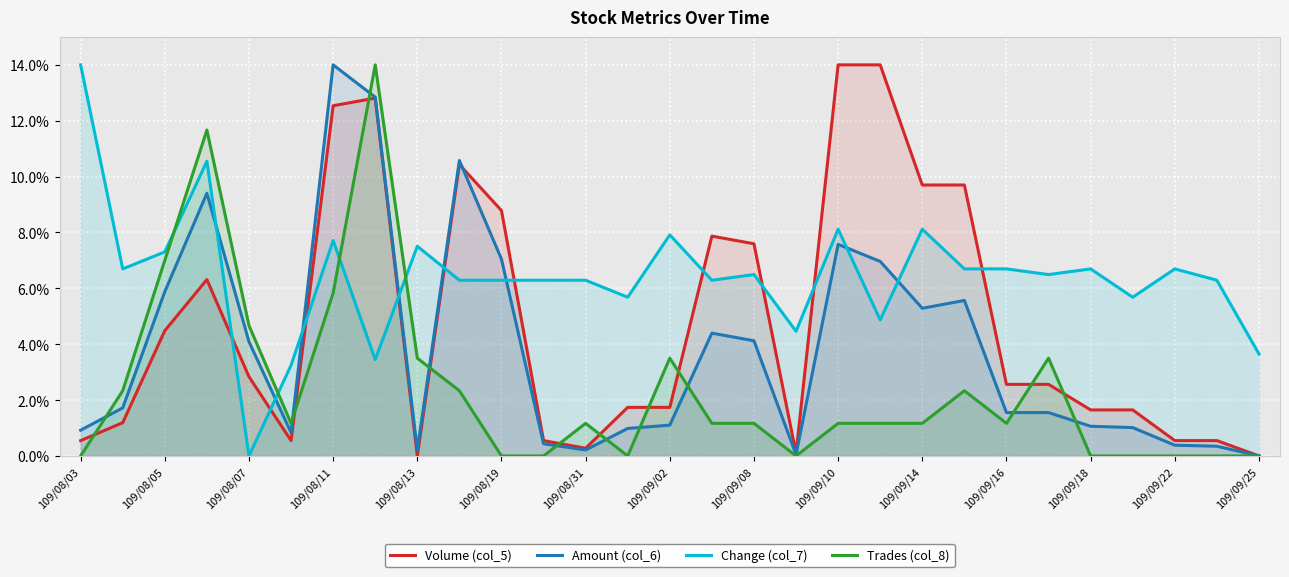

Which series has the largest total across all categories?

Change (col_7)